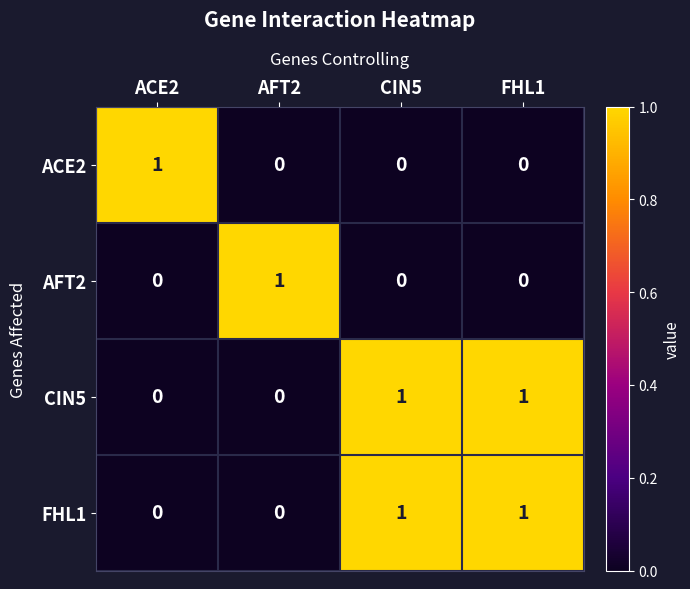

How many categories are shown in the chart?

4